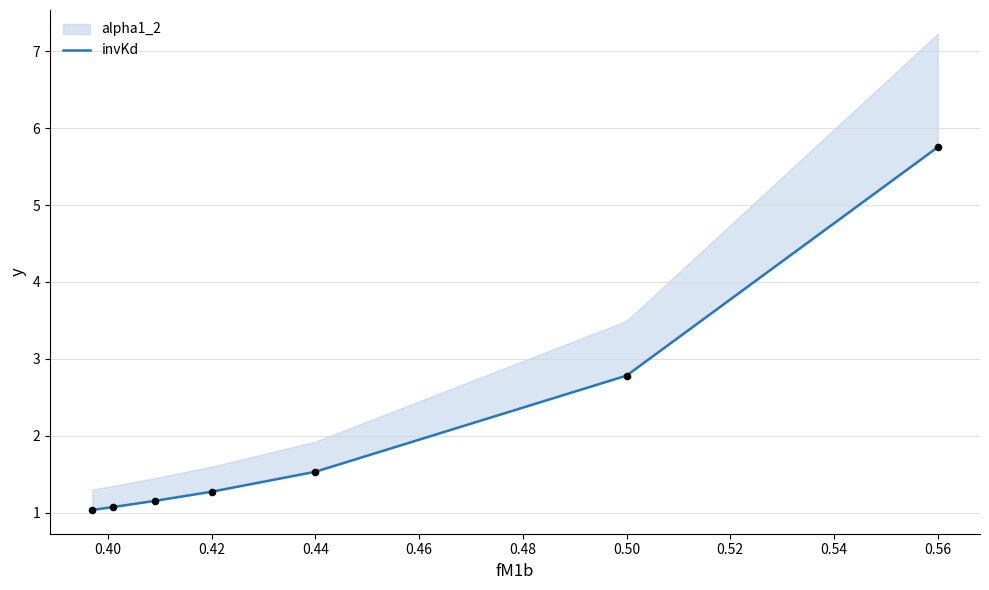

Which has a higher value, 0.48 or 0.40?

0.48